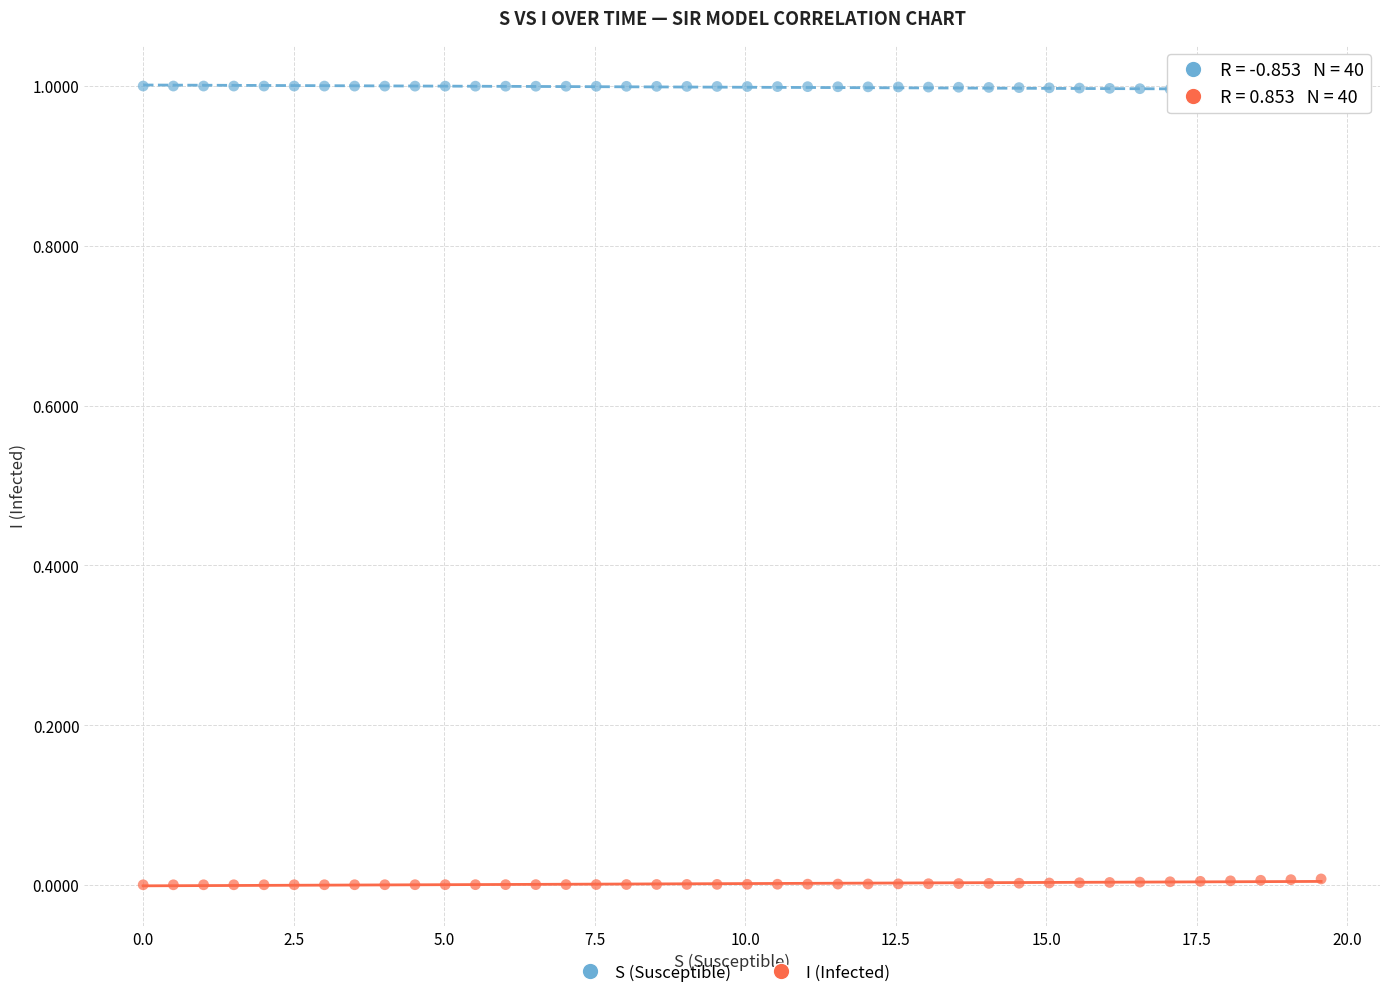

What are all the series names shown in the legend?

S (Susceptible), I (Infected)